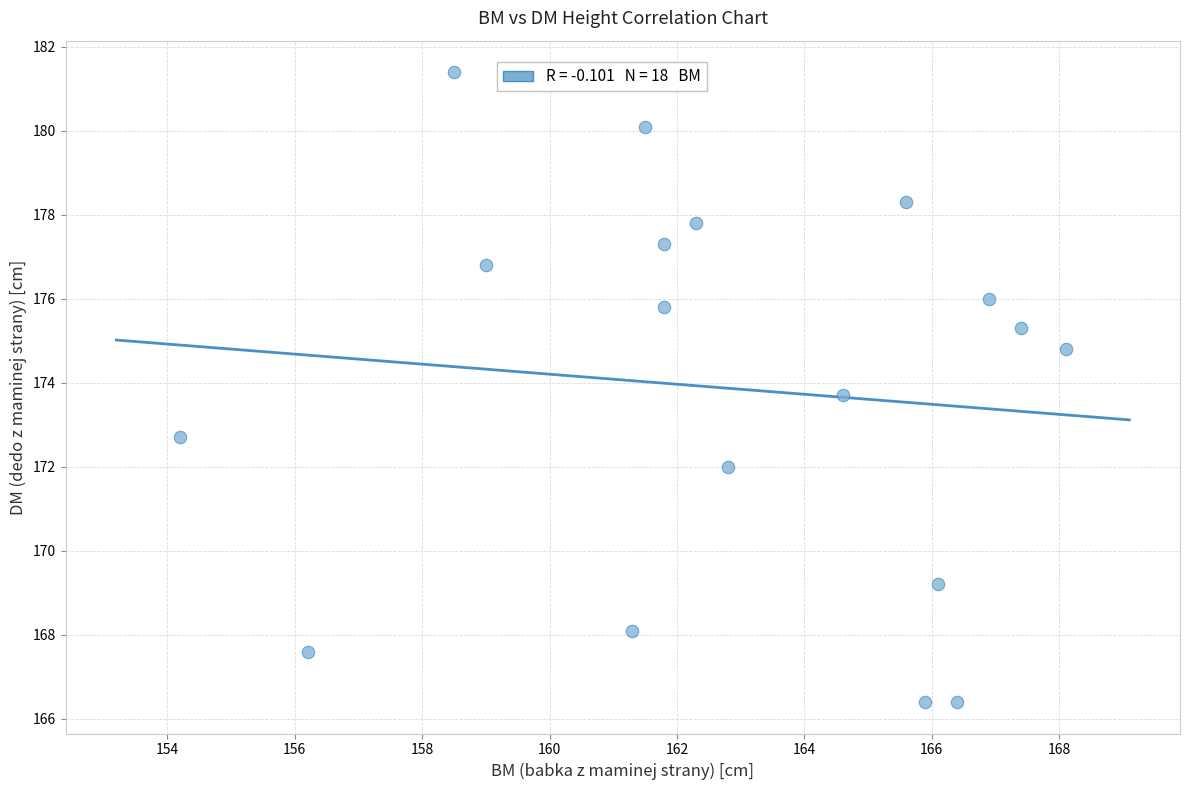

What is the range of X values (max minus min)?

13.9